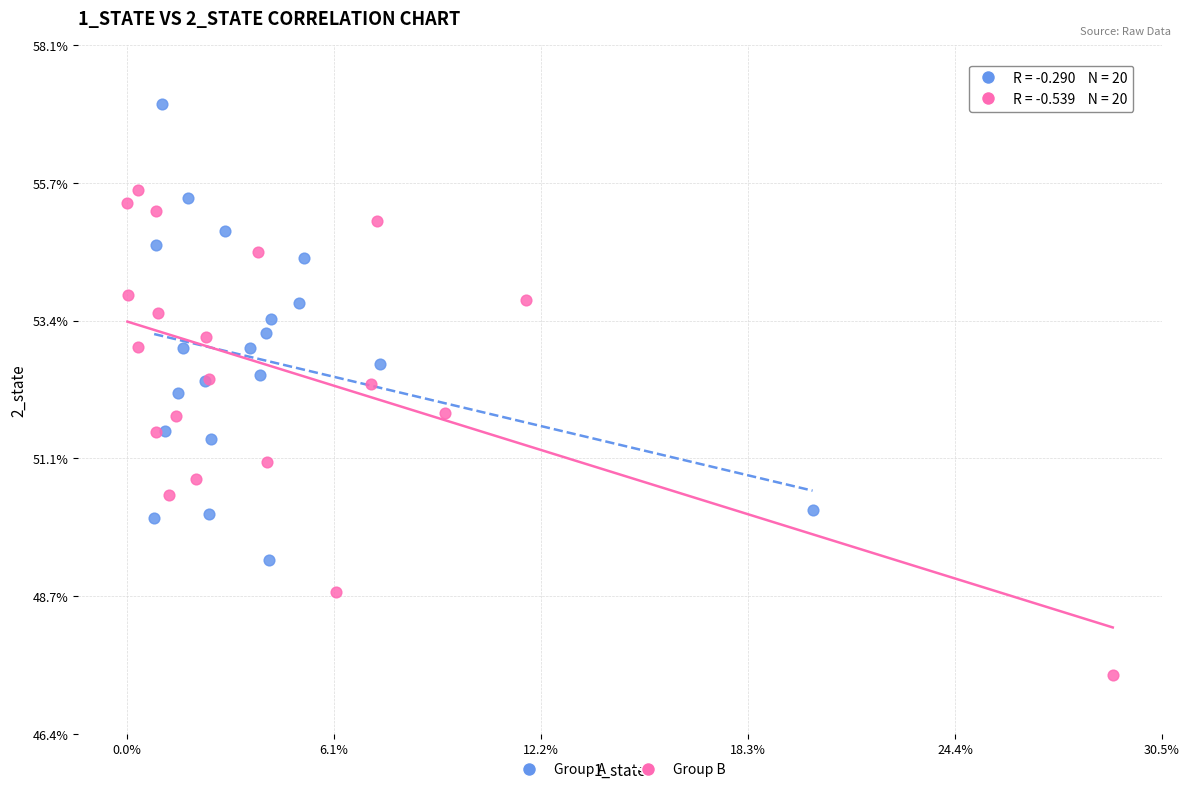

Which series reaches the maximum Y coordinate?

Group A